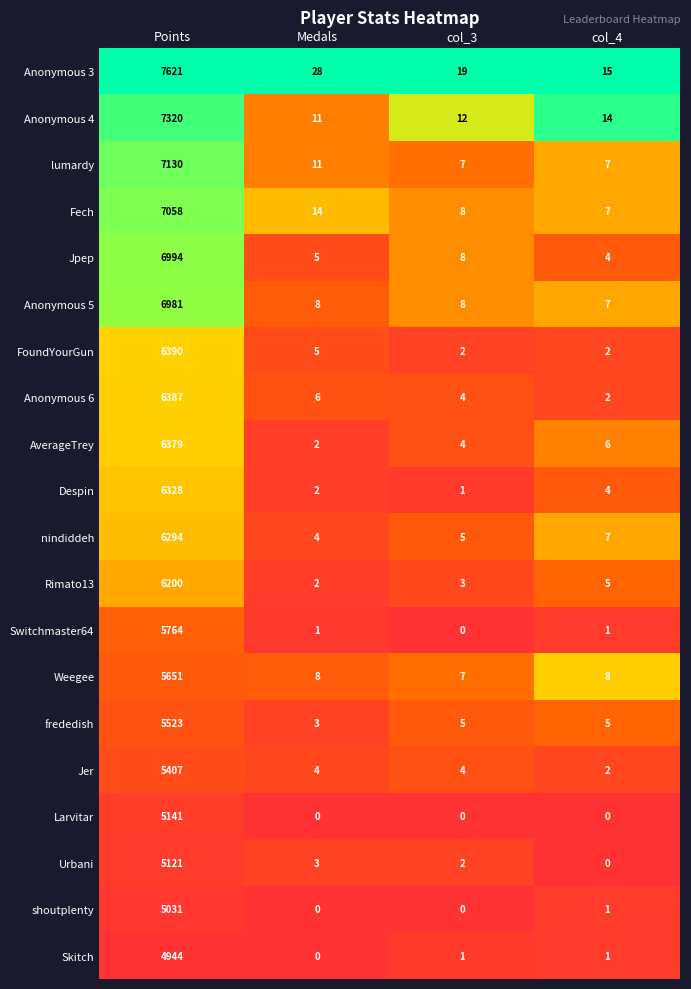

Where does the Urbani series first go above 3?

Points